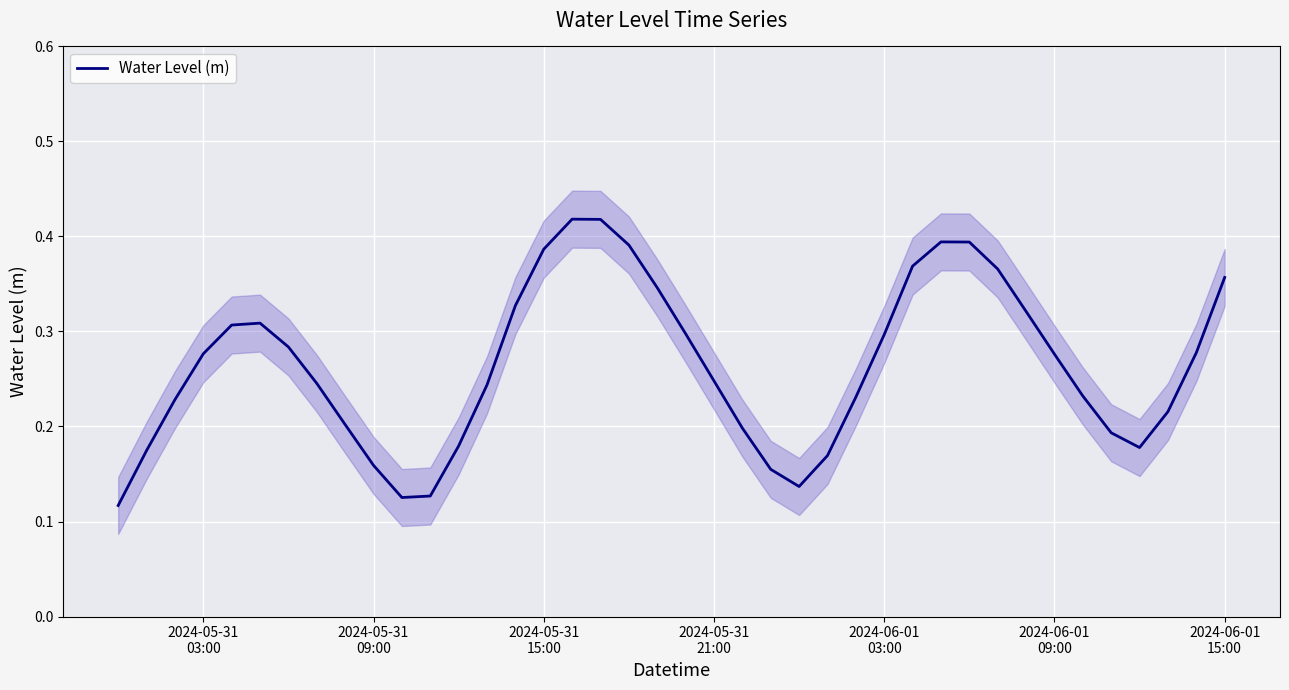

Reading left to right, what are all the values shown in this chart?

0.1	0.2	0.2	0.3	0.3	0.3	0.3	0.2	0.2	0.2	0.1	0.1	0.2	0.2	0.3	0.4	0.4	0.4	0.4	0.3	0.3	0.2	0.2	0.2	0.1	0.2	0.2	0.3	0.4	0.4	0.4	0.4	0.3	0.3	0.2	0.2	0.2	0.2	0.3	0.4